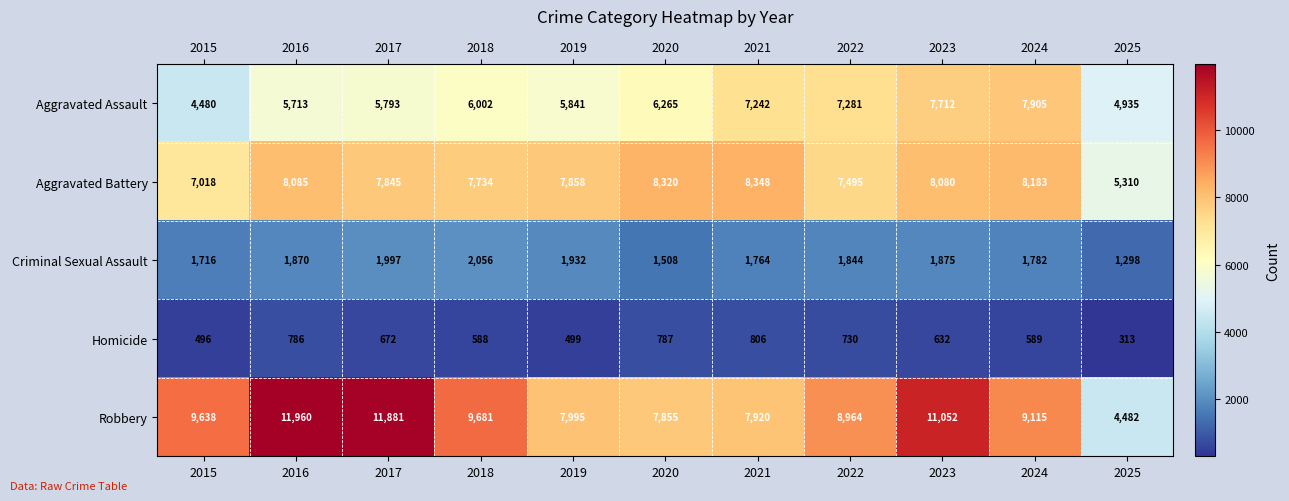

Which category has the lowest value in the Criminal Sexual Assault series?

2025